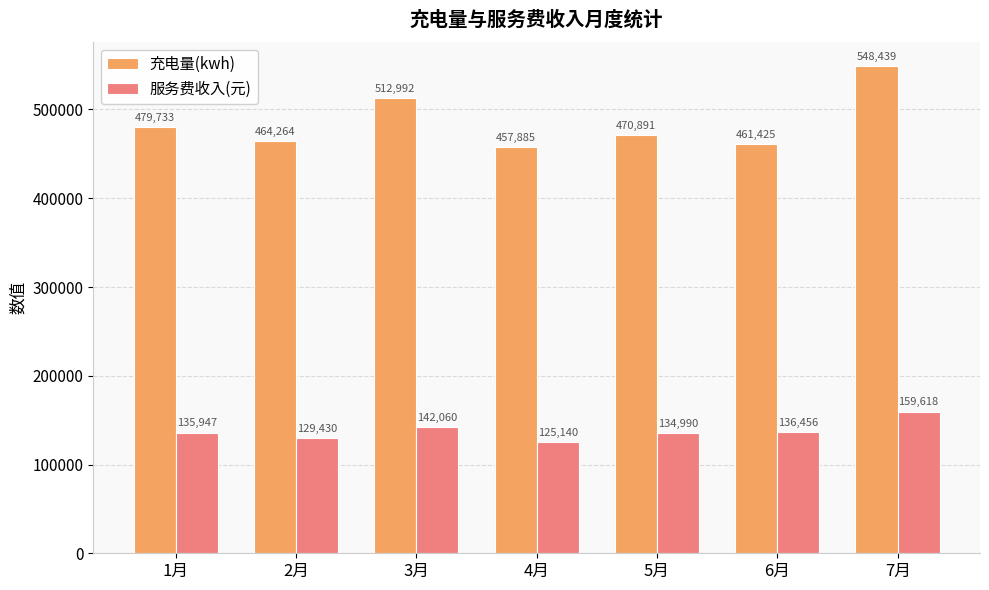

Rank the categories by 充电量(kwh) value from lowest to highest.

4月, 6月, 2月, 5月, 1月, 3月, 7月